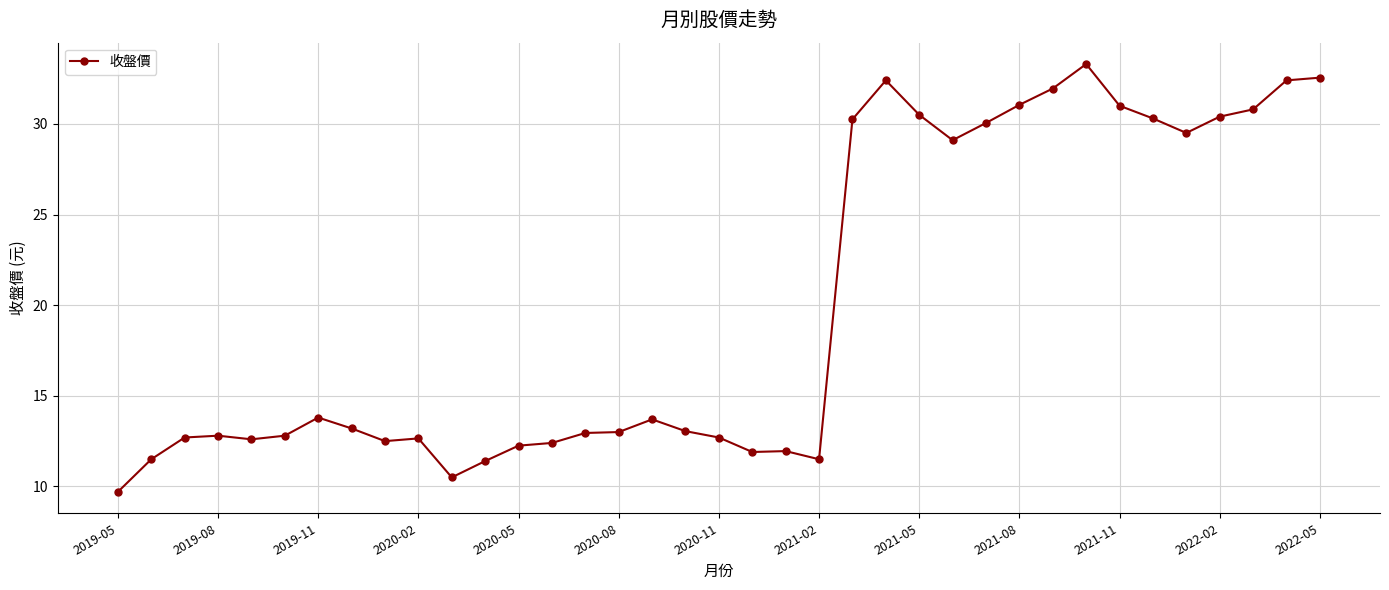

What is the maximum value shown in the chart?

33.3